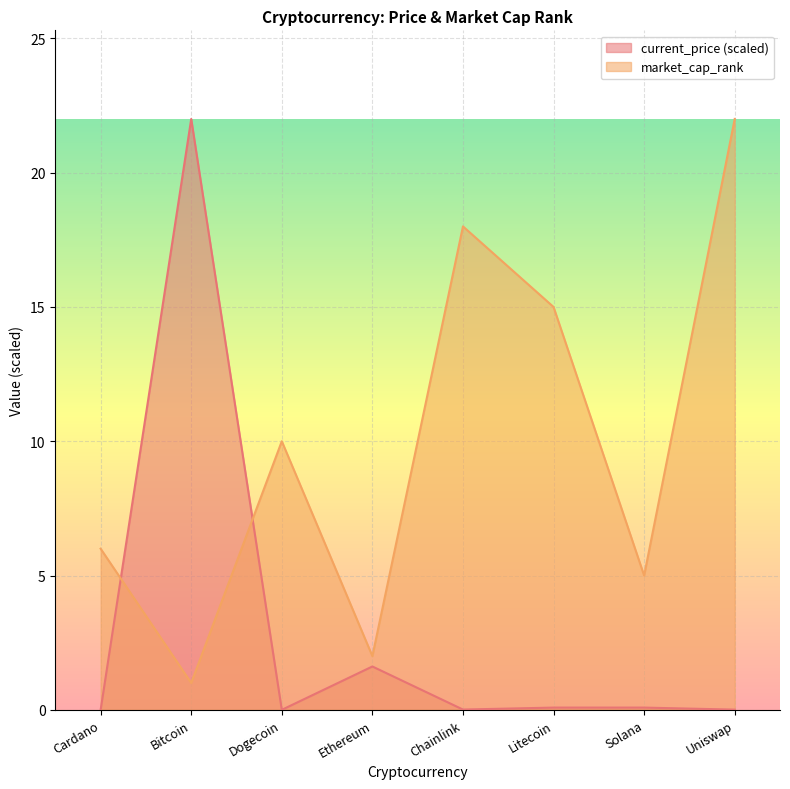

At which category is the sum across all series the highest?

Bitcoin